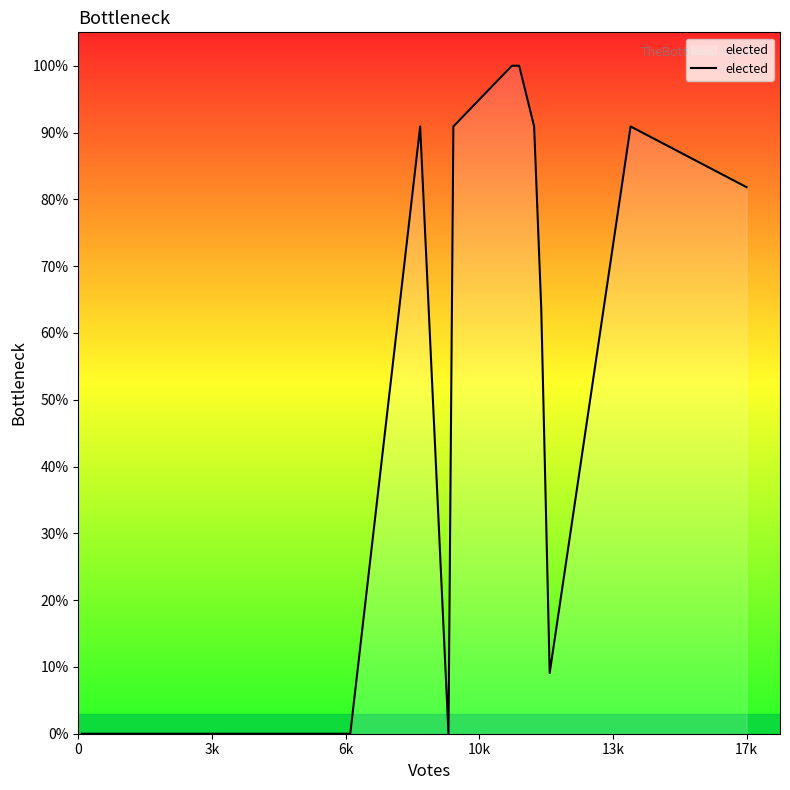

What is the maximum value shown in the chart?

100.0